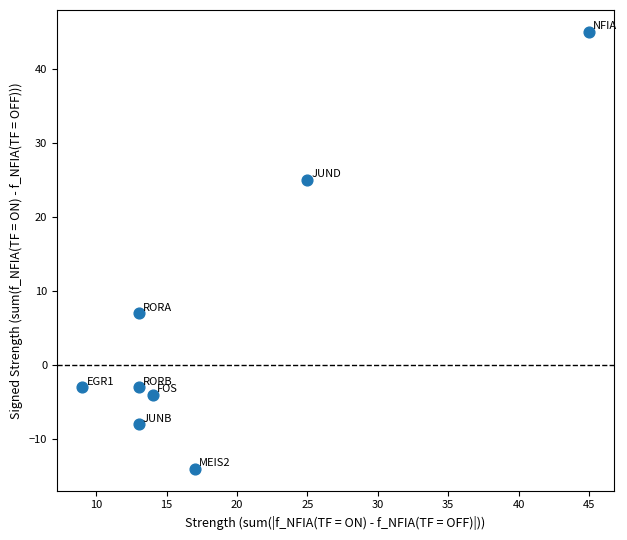

What Y value in the scatter plot is closest to 15?

7